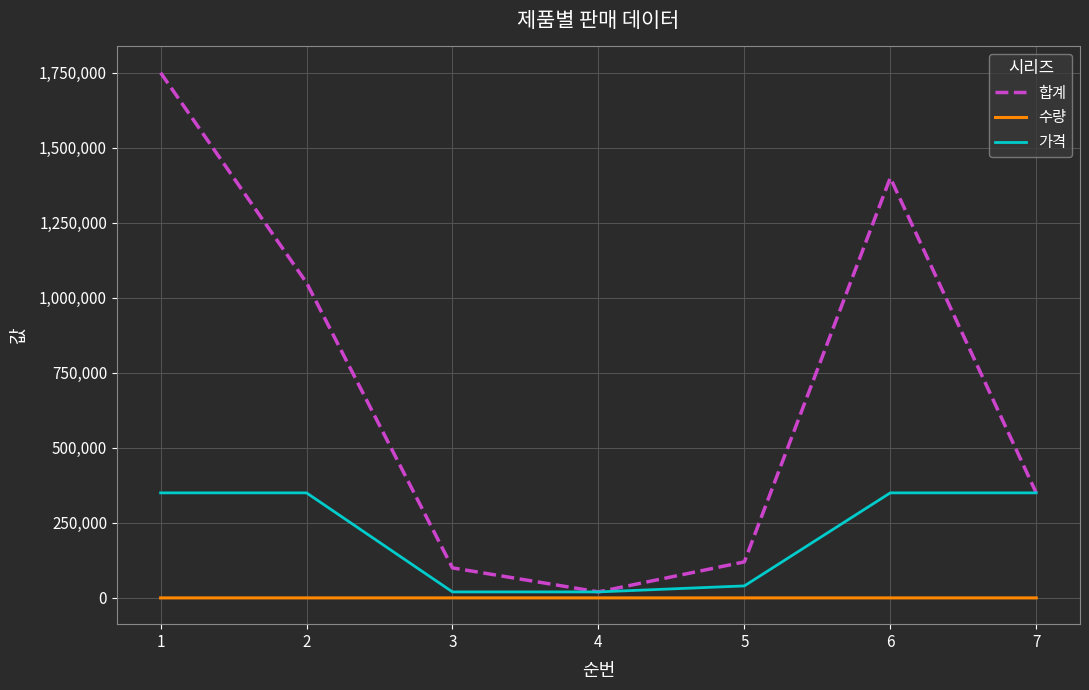

Between 2 and 5, which series saw the biggest shift?

합계